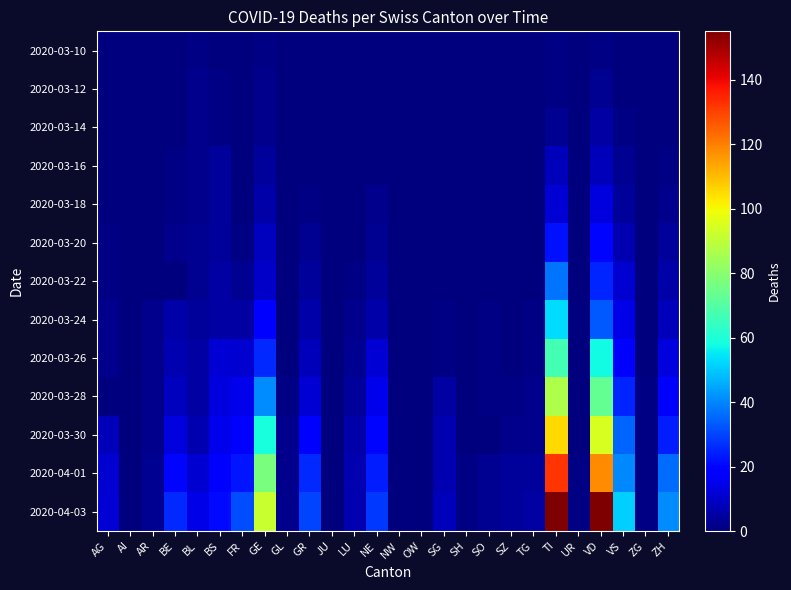

What is the spread (max minus min) of values at SO?

3